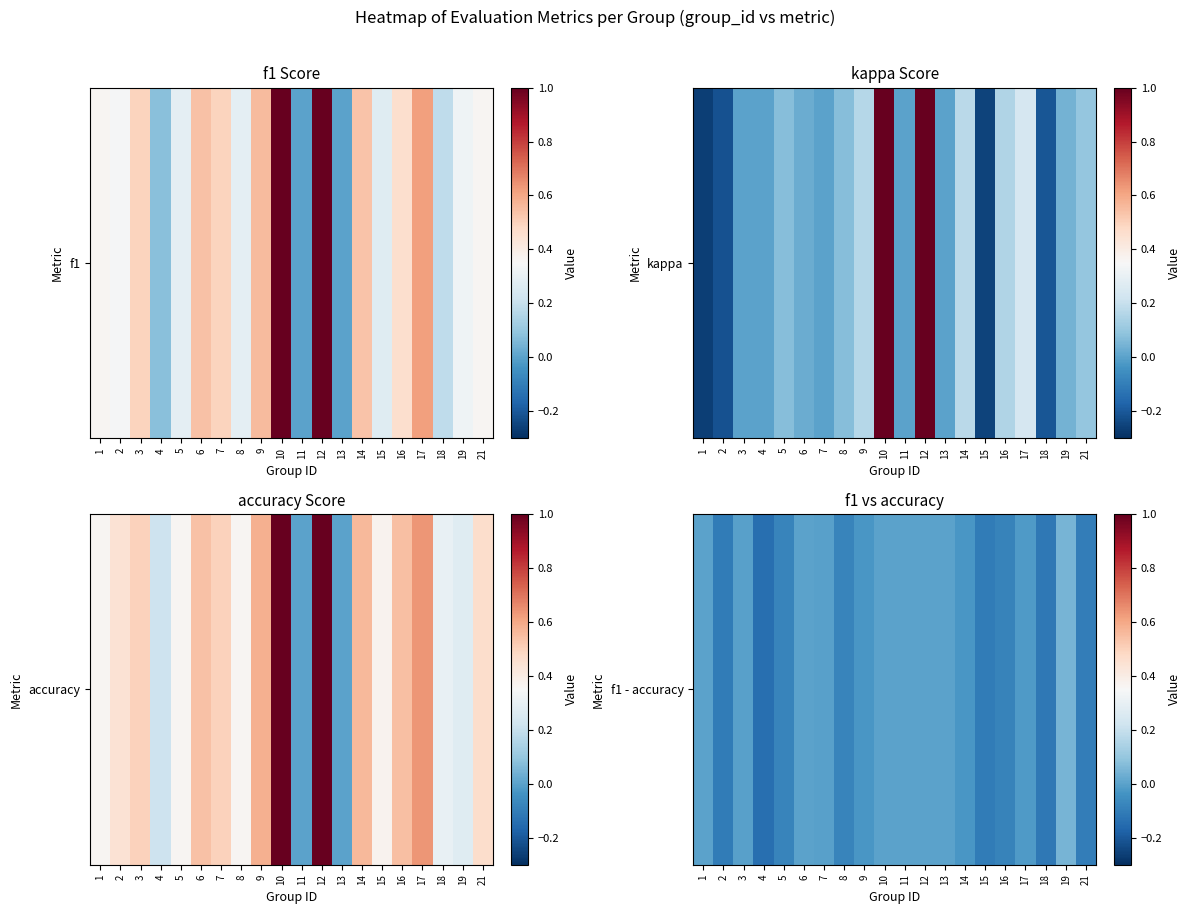

How many values are below 0?

13